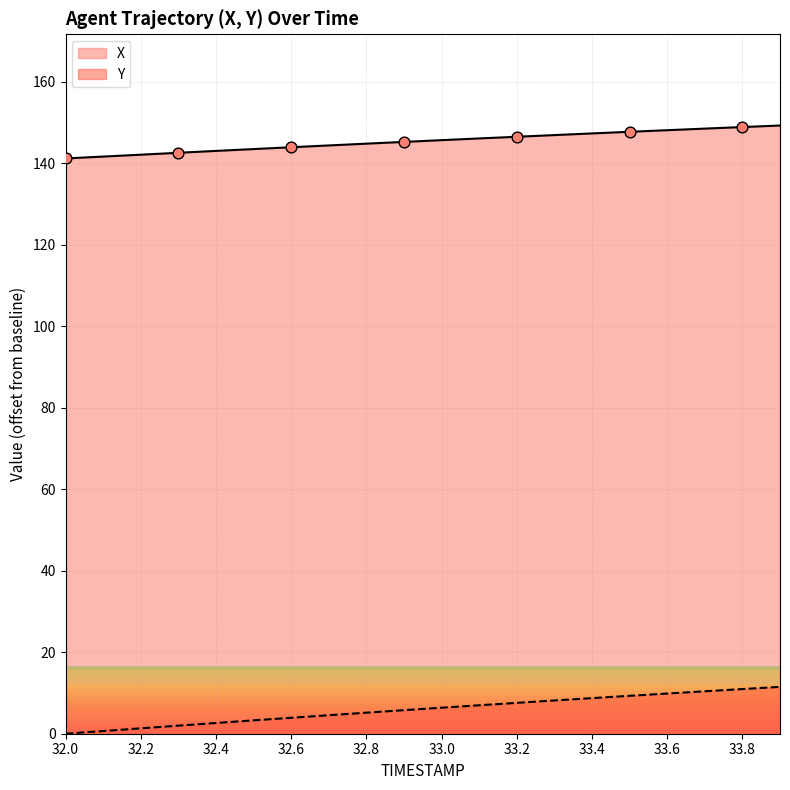

Which series has the largest Y range (max minus min)?

Y